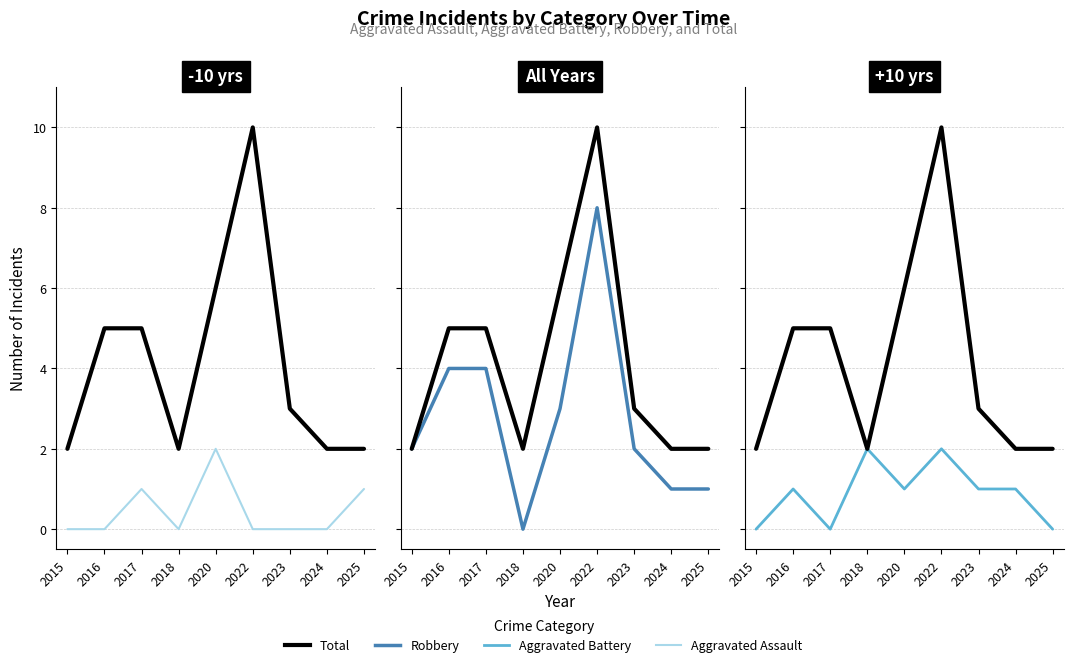

Between 2022 and 2023, which series saw the biggest shift?

Total